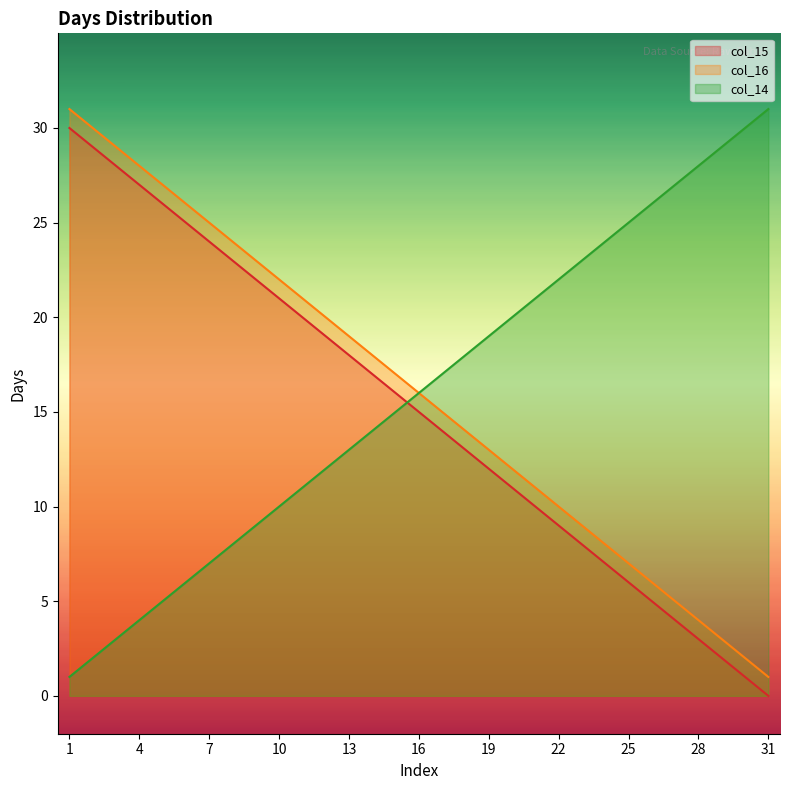

True or false: col_15 has more than 0 points higher than both neighbors.

False